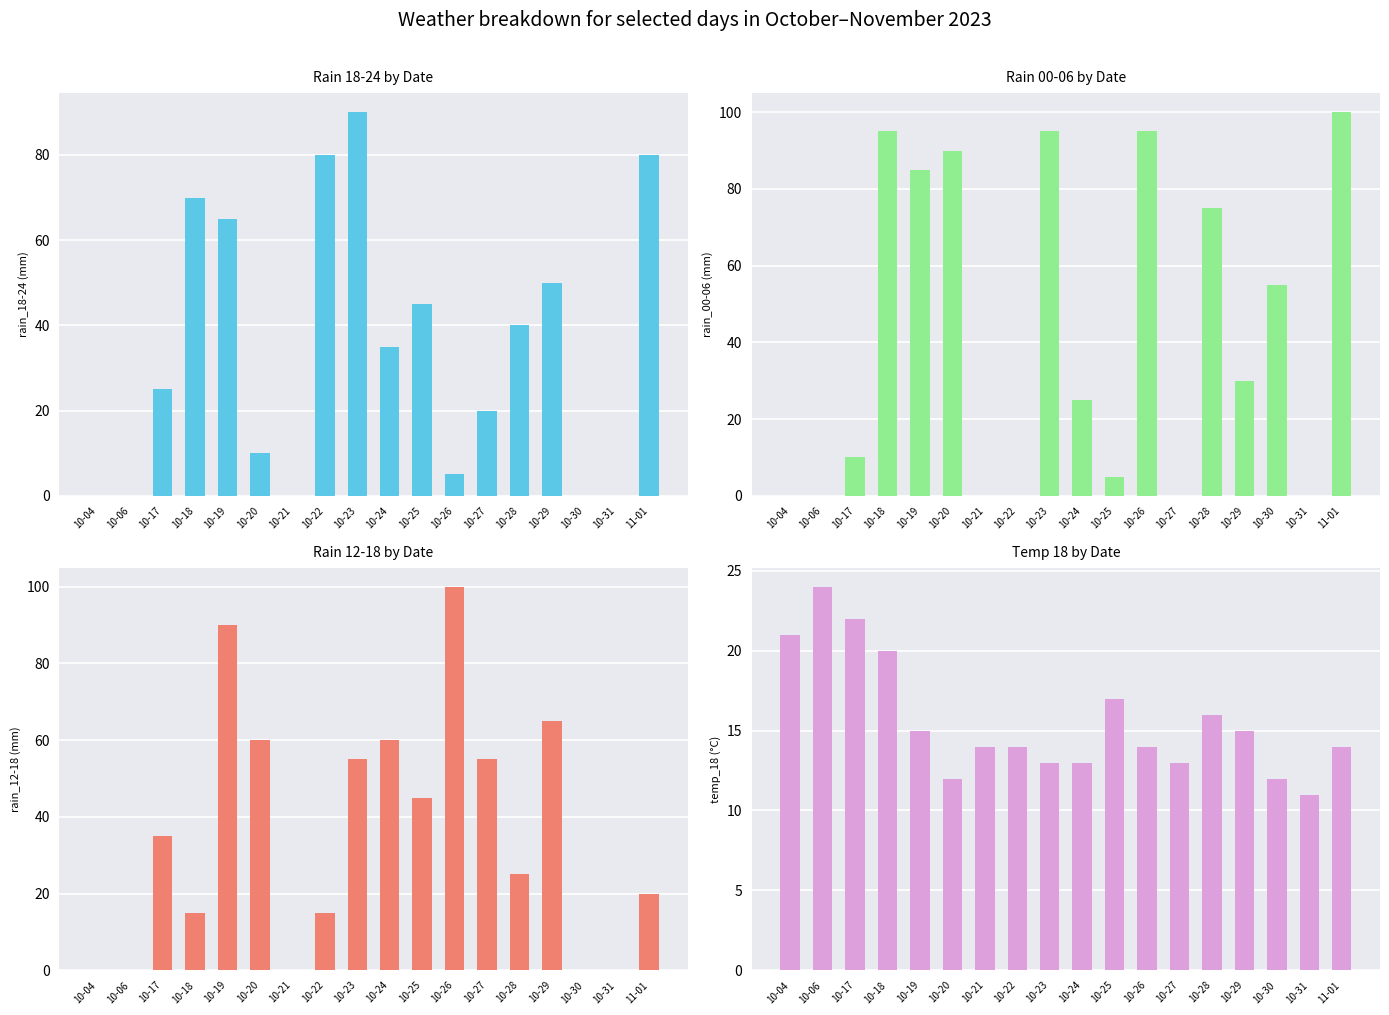

What are all the series names shown in the legend?

rain_18-24, rain_00-06, rain_12-18, temp_18